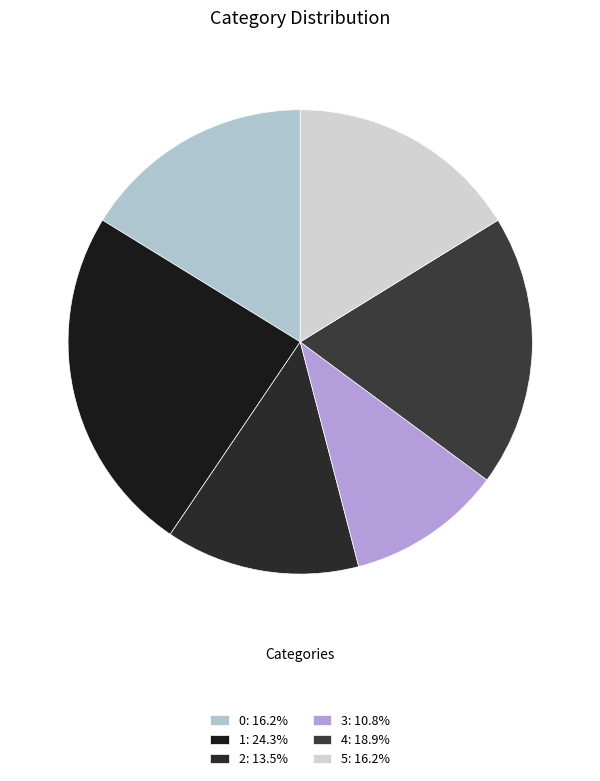

Which slice is the smallest?

3